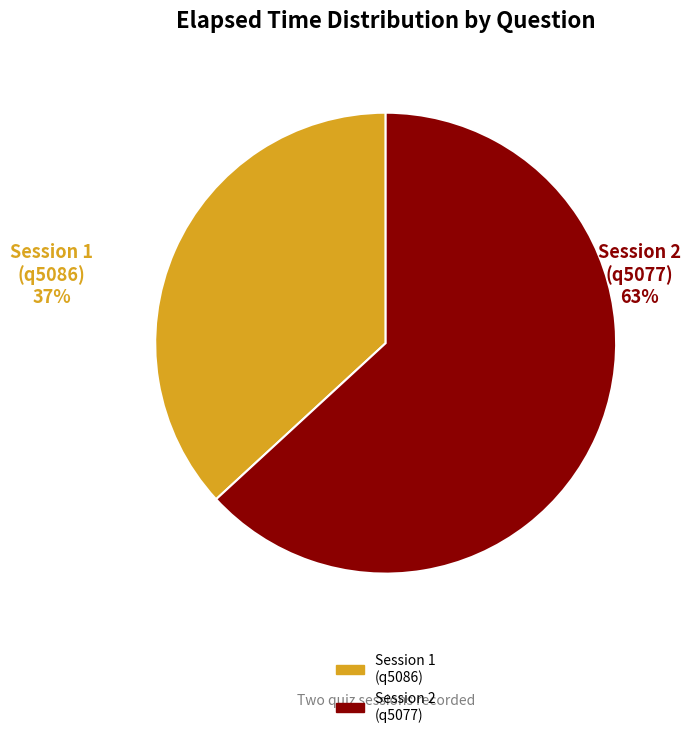

What is the smallest slice in the pie chart?

Session 1 (q5086)